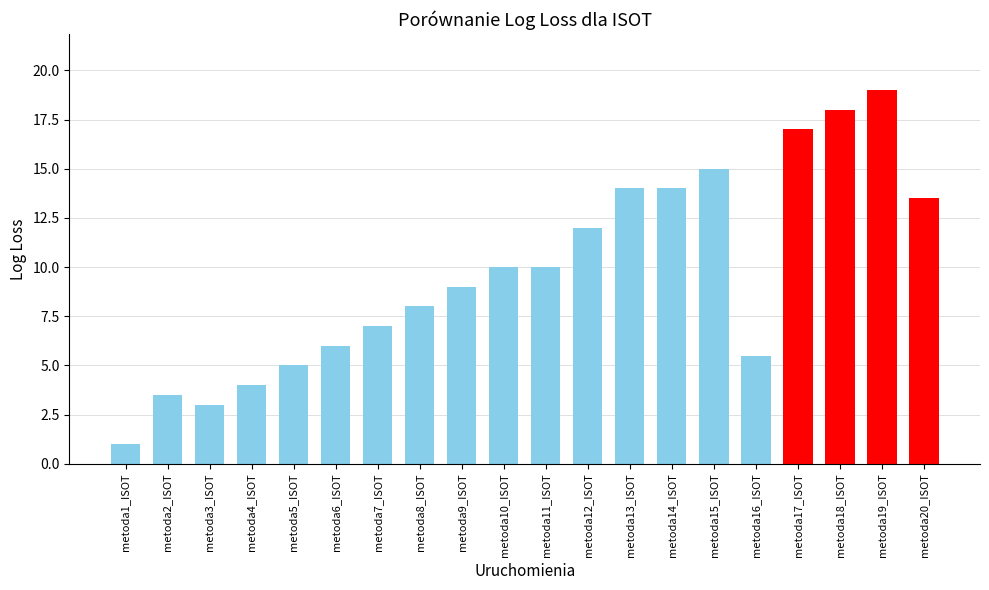

How many bars are there in total?

20